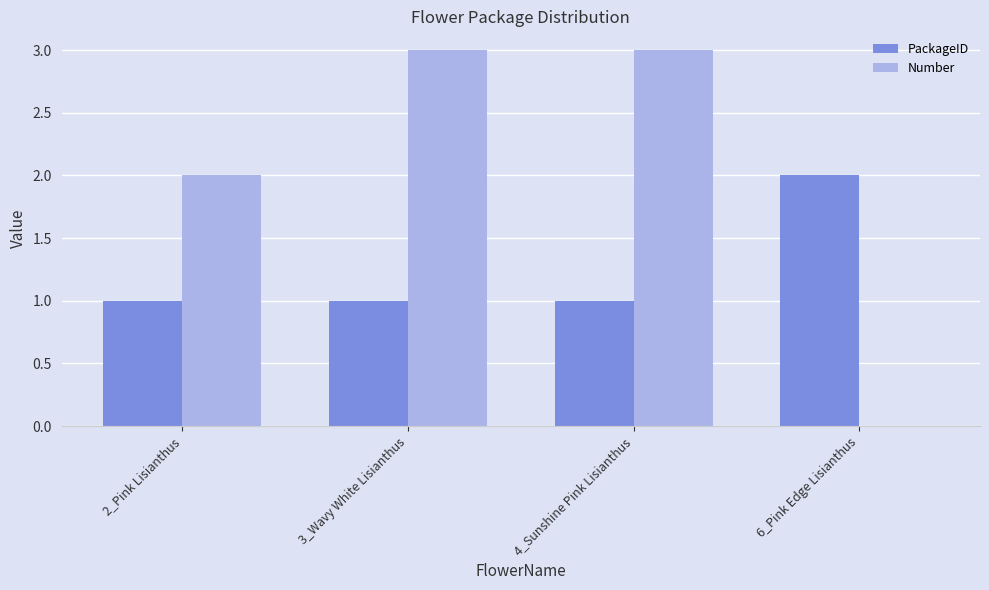

What is the sum of all Number values?

8